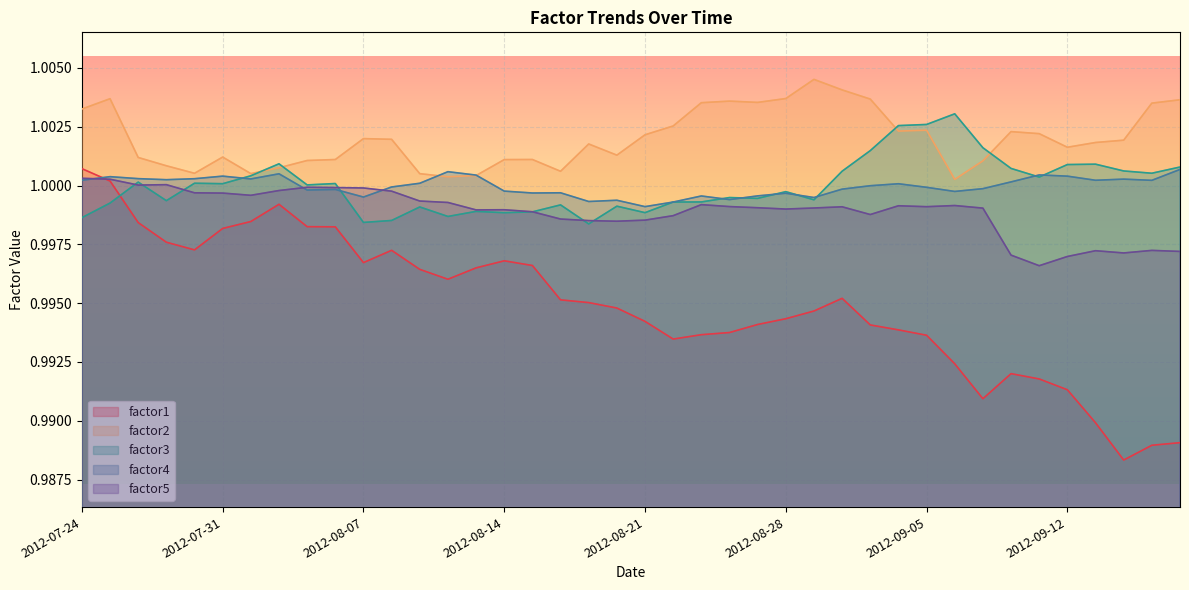

What is the minimum value for factor4?

1.0